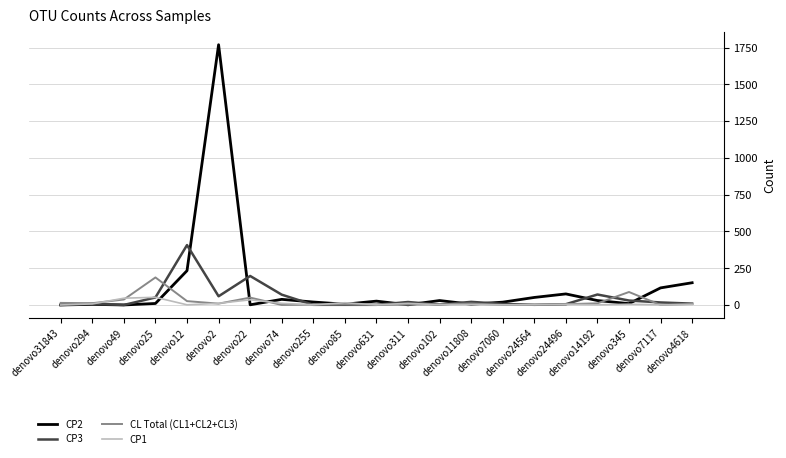

At which category does the chart reach its peak across all series?

denovo2